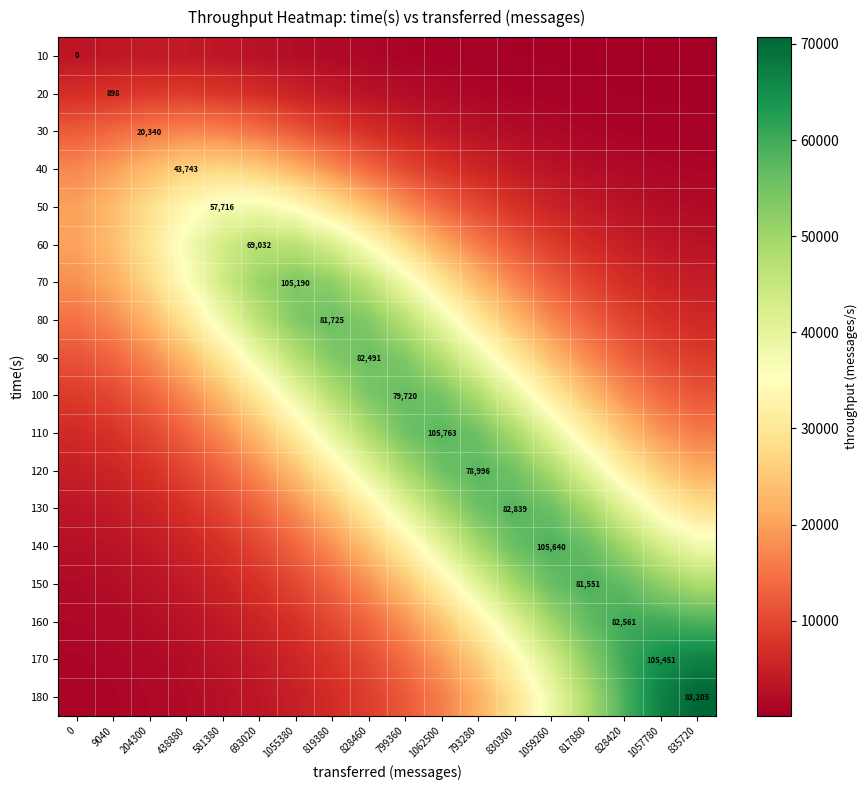

True or false: 150 has a value of 42861.2 at 1062500.

False